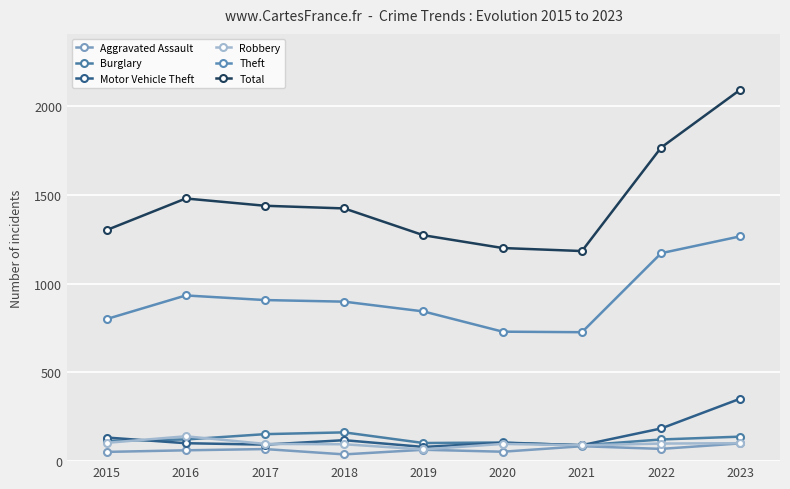

At how many categories does at least one series exceed 225?

9